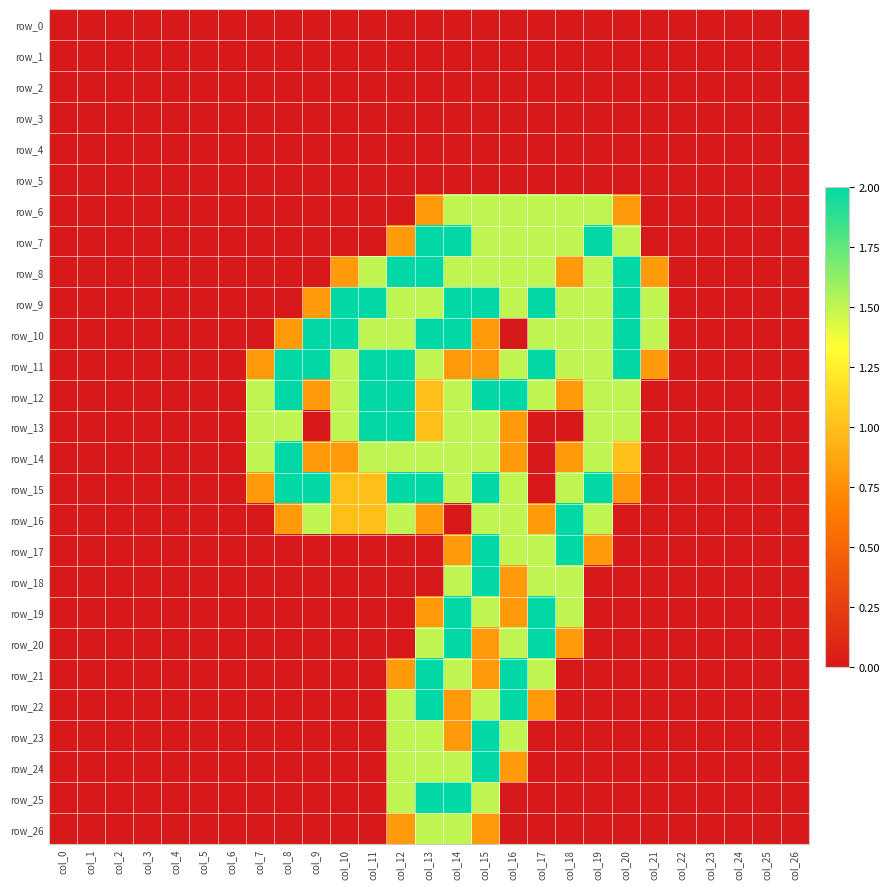

At which label does row_13 reach its minimum?

col_0